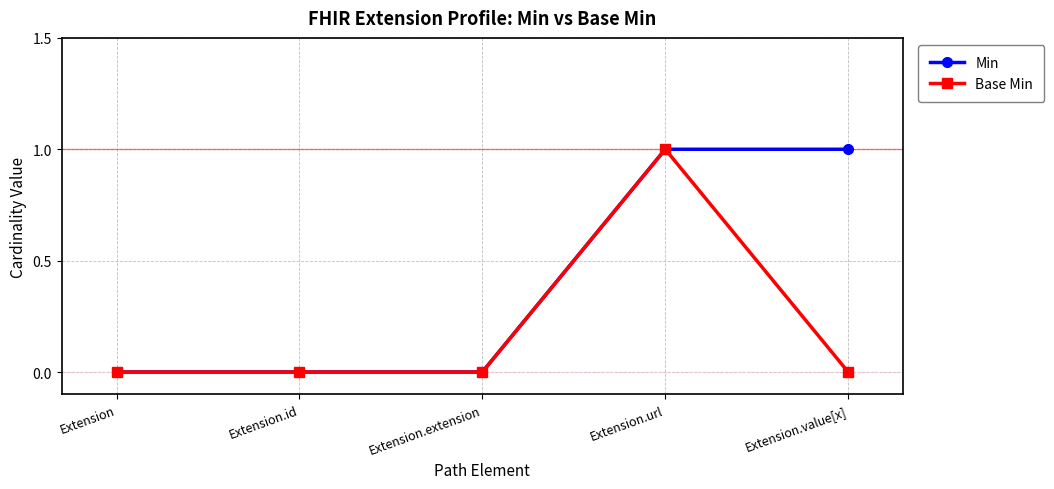

At which category is the sum across all series the highest?

Extension.url